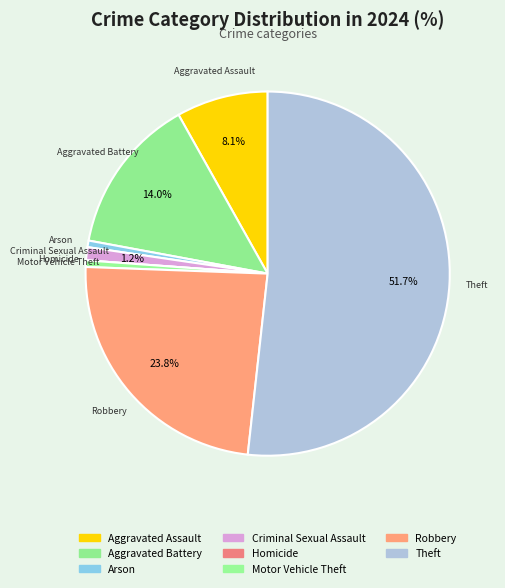

Do Theft and Robbery together represent more than half of the pie?

Yes